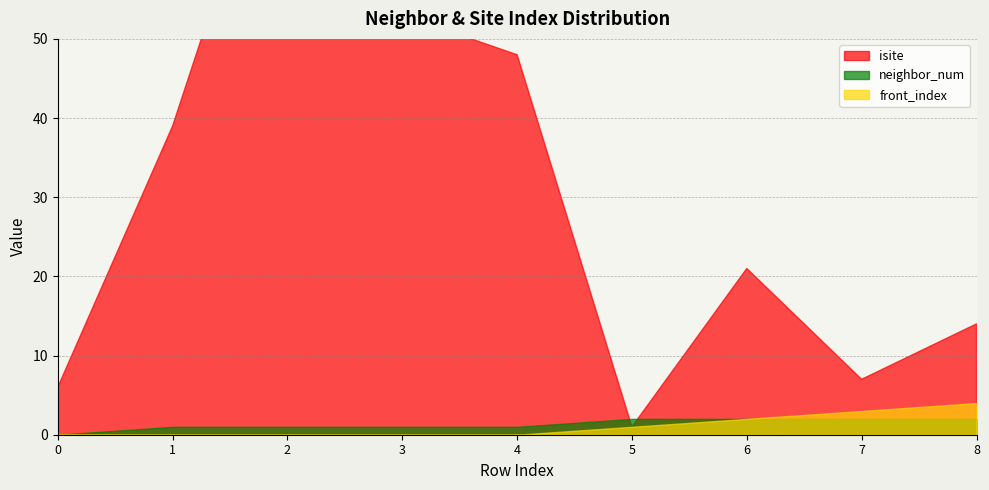

What is the sum of the neighbor_num values at 1 and 0?

1